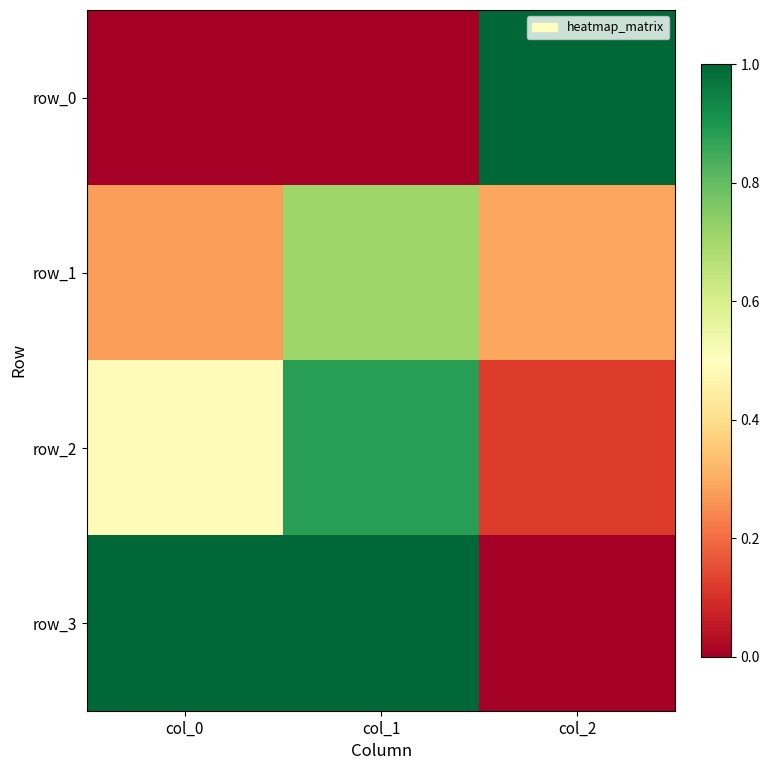

Reading left to right, transcribe all the data shown in this chart.

row_0: 0.0	0.0	1.0
row_1: 0.3	0.7	0.3
row_2: 0.5	0.9	0.1
row_3: 1.0	1.0	0.0